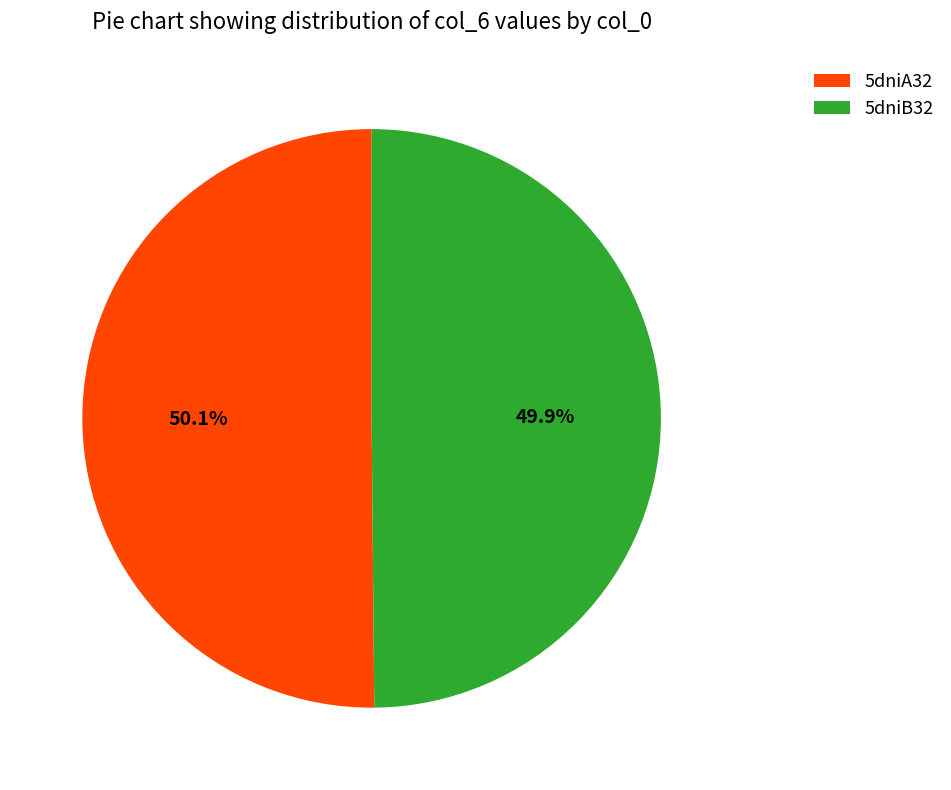

Is there any slice that represents more than half of the pie?

Yes